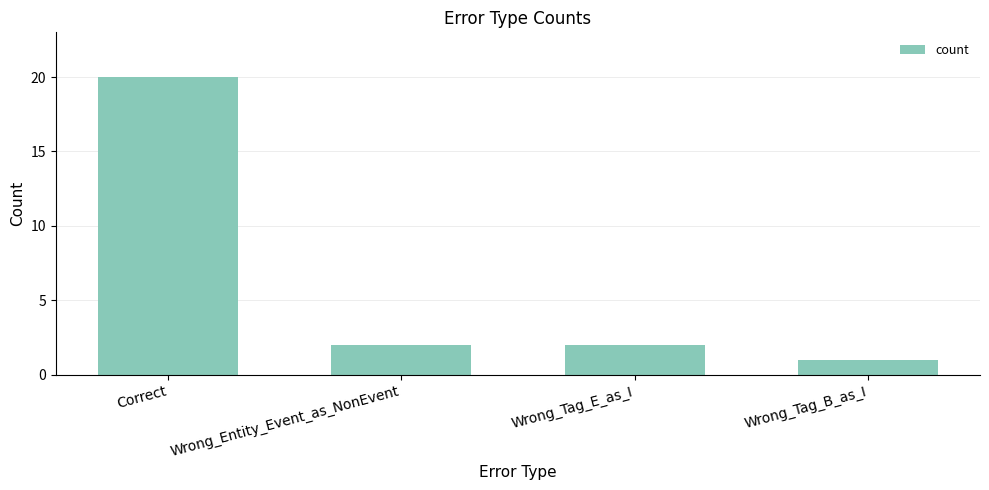

How many categories are shown in the chart?

4